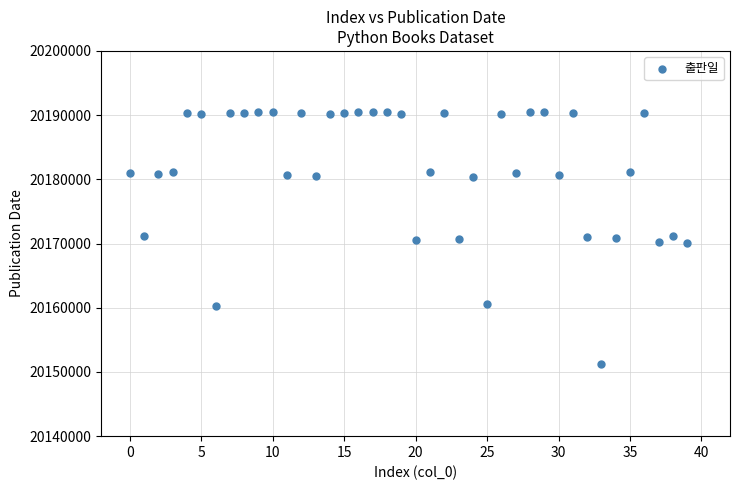

What is the range of Y values (max minus min)?

39315